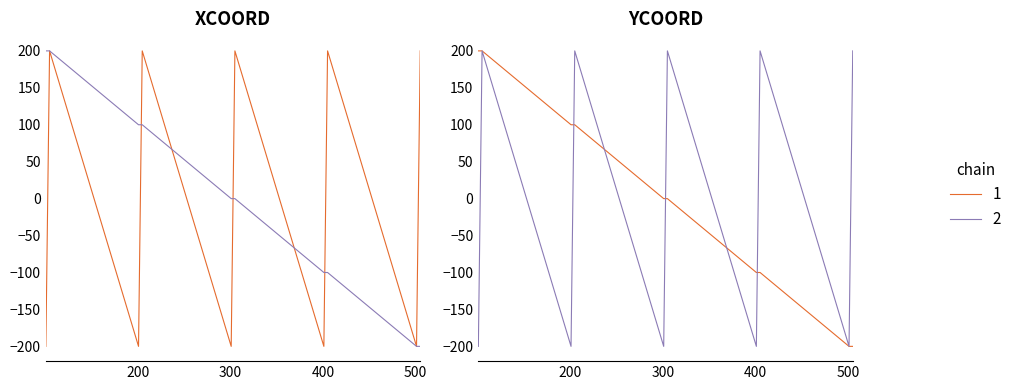

The value of YCOORD at S03-01 is 50. True or false?

False